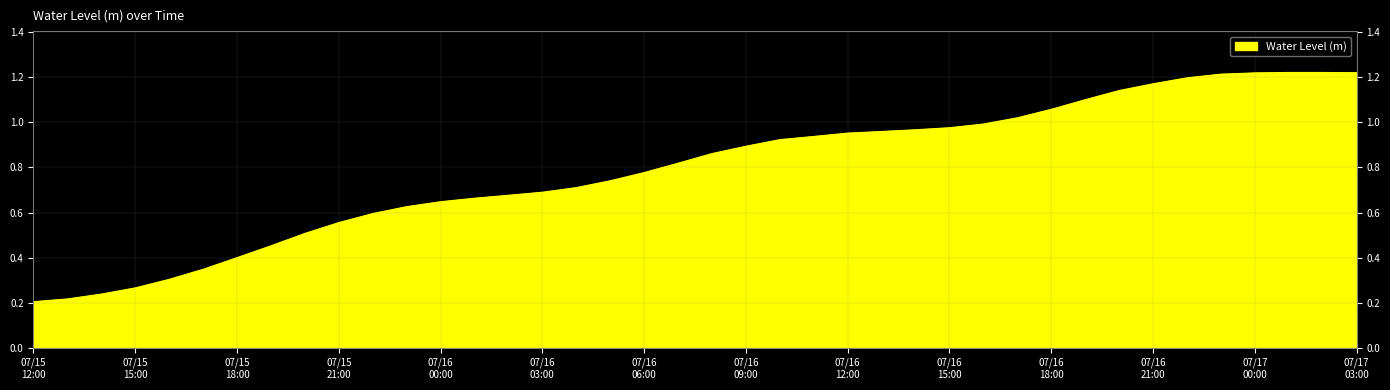

What is the label of the 31st point from the left?

07/16 18:00